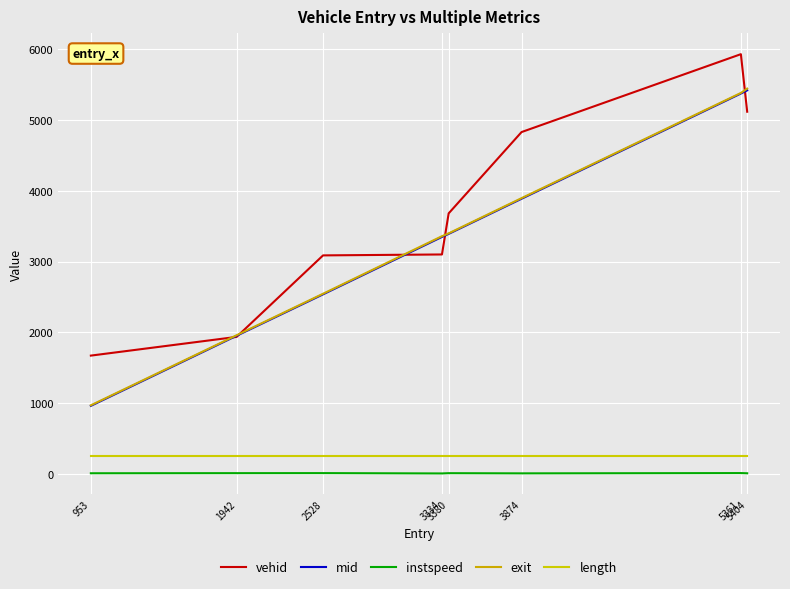

Count the number of data series in this chart.

5